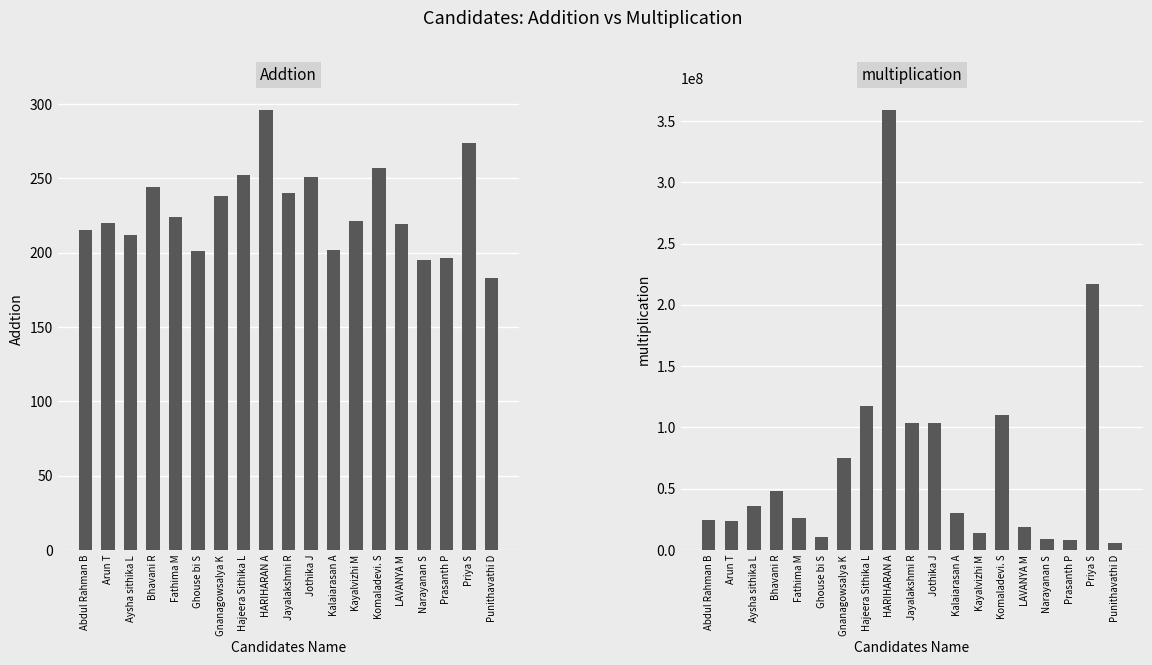

Between Arun T and Aysha sithika L, which series saw the biggest shift?

multiplication